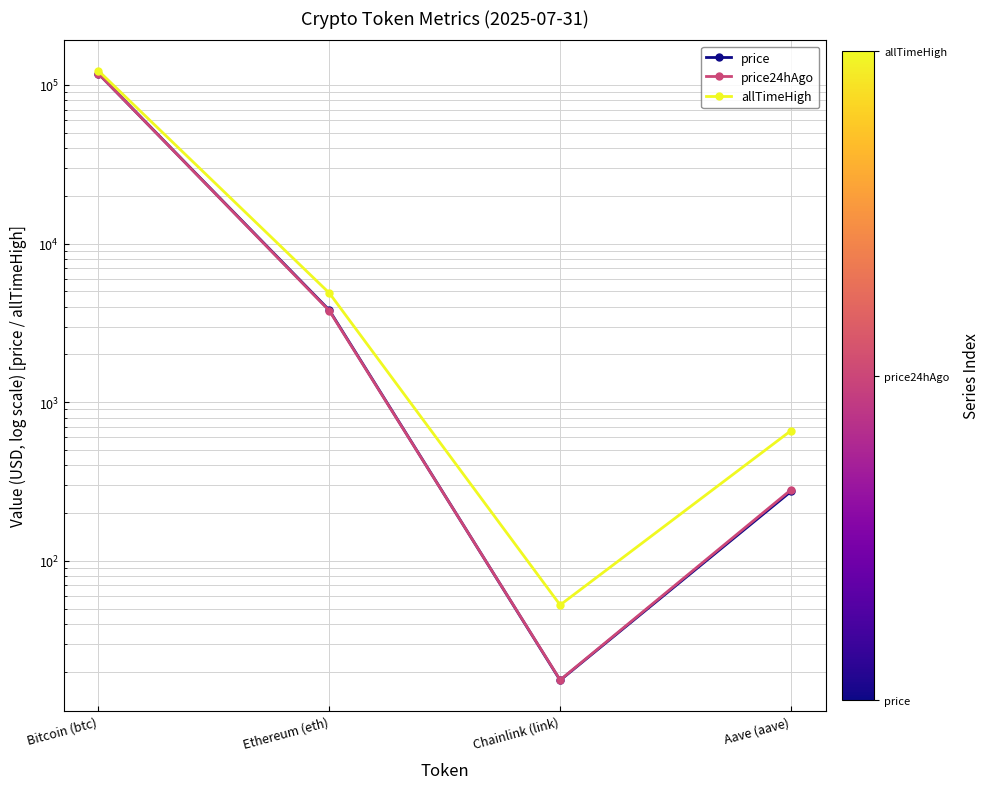

What is the difference between the maximum and second lowest values in the allTimeHigh series?

122176.3